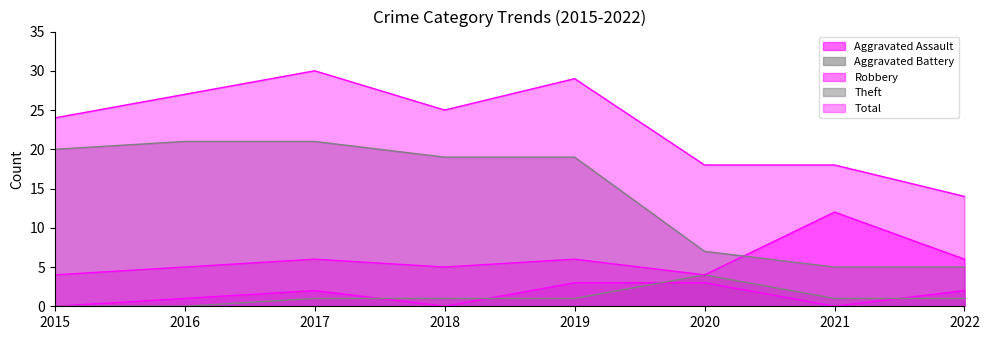

How many Aggravated Assault values are between 0 and 3?

8